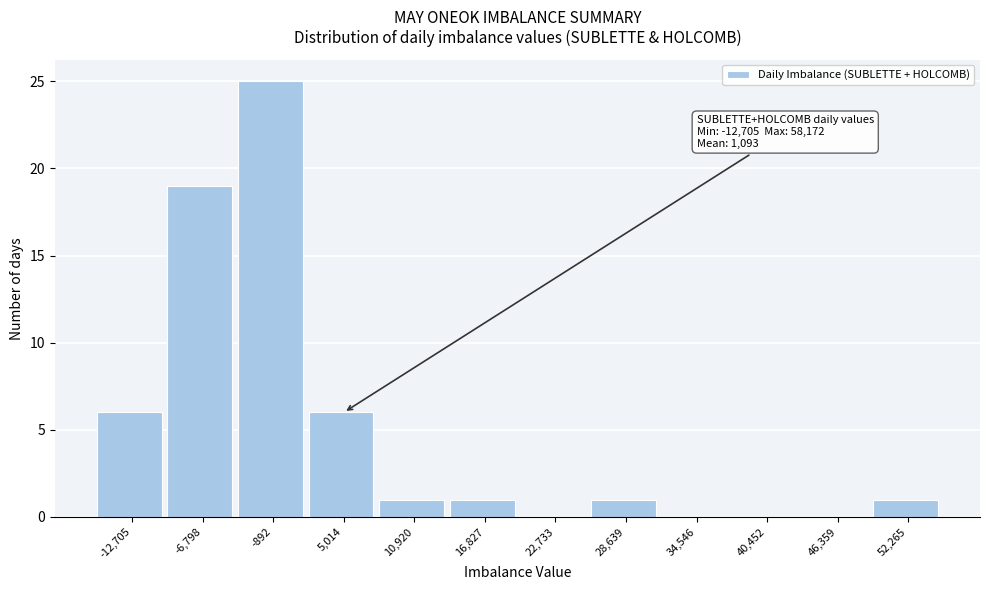

Reading left to right, transcribe all the data shown in this chart.

-12,705=6	-6,798=19	-892=25	5,014=6	10,920=1	16,827=1	22,733=0	28,639=1	34,546=0	40,452=0	46,359=0	52,265=1